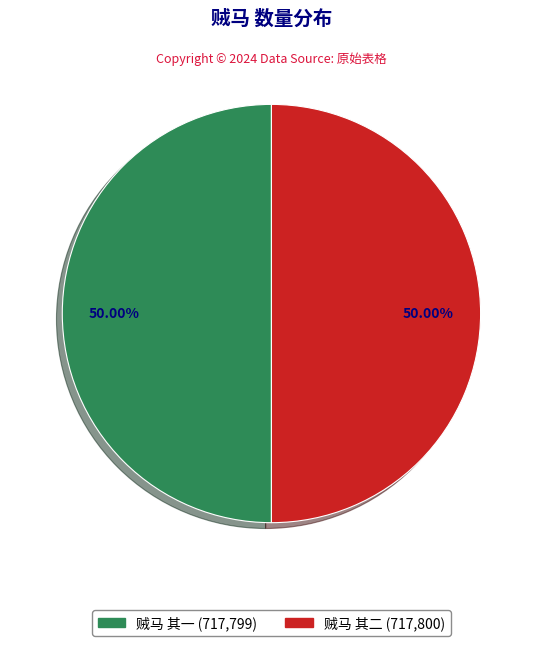

Is it true that 贼马 其二 is 50% of the pie?

True